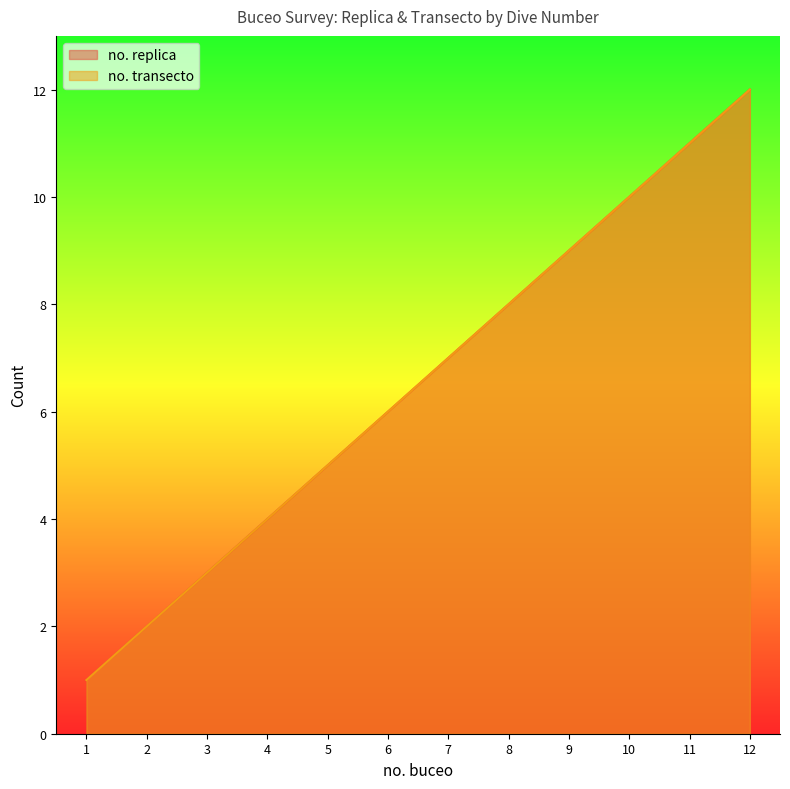

What is the value of the no. transecto point at the 11th from the left?

11